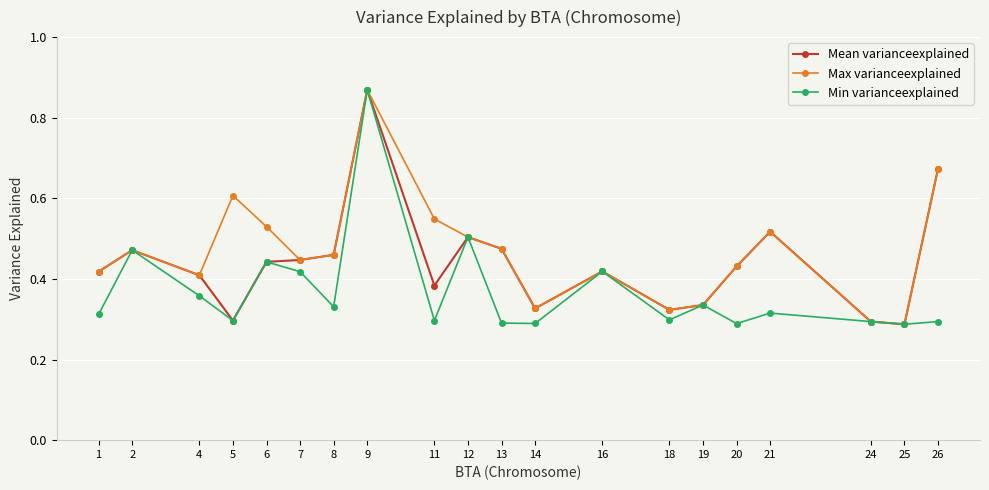

Which category has the highest value in the Mean varianceexplained series?

9